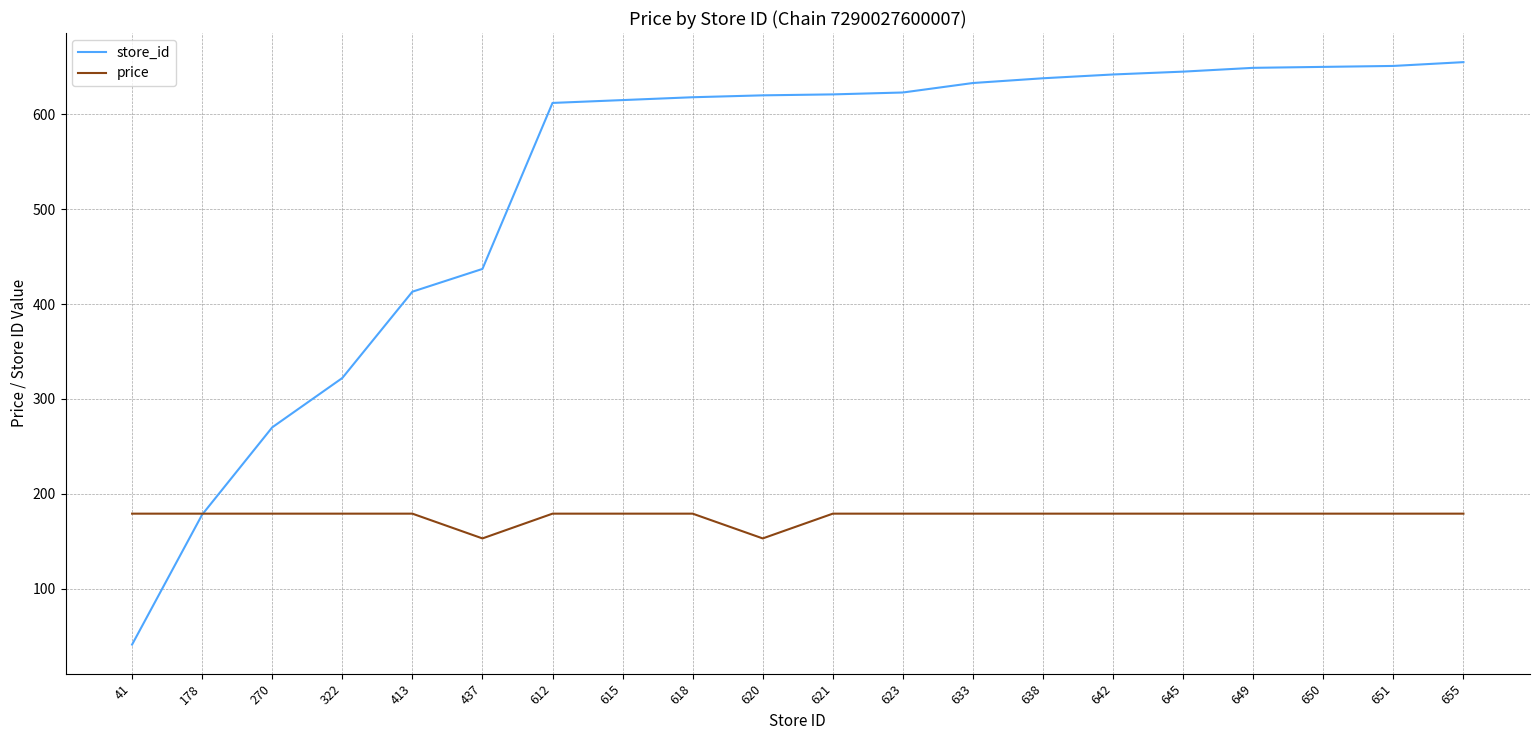

What is the sum of all price values?

3527.8